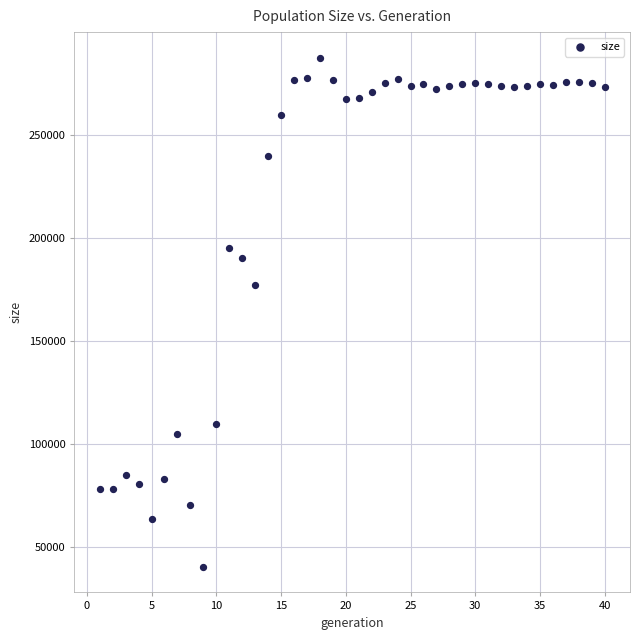

What is the range of Y values (max minus min)?

247172